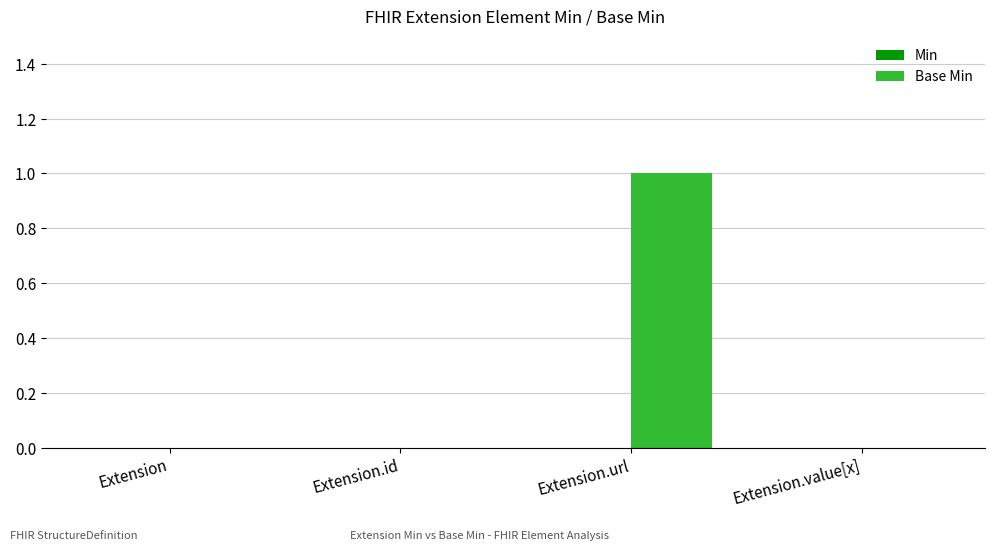

Count the number of data series in this chart.

1